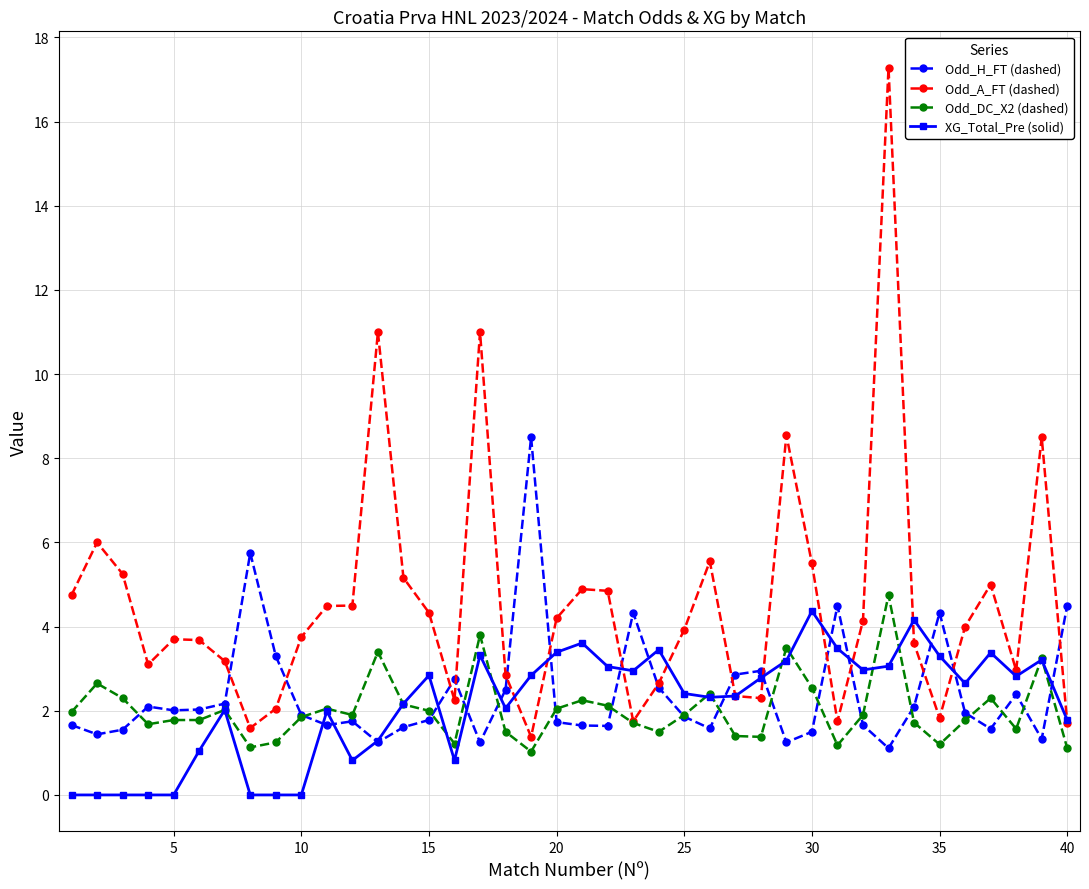

How many lines are shown in the chart?

4